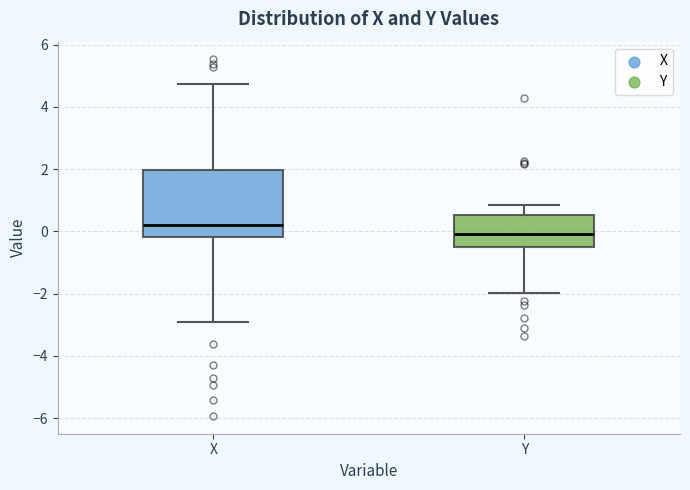

Reading left to right, read every box against the y-axis: the position of its median line, the range the box covers, and the ends of its whiskers. The values are not printed on the chart, so give them approximately, as read against the axis.

X: median 0.2, box -0.2 to 2.0, whiskers -3.0 to 4.8
Y: median 0.0, box -0.6 to 0.6, whiskers -2.0 to 0.8